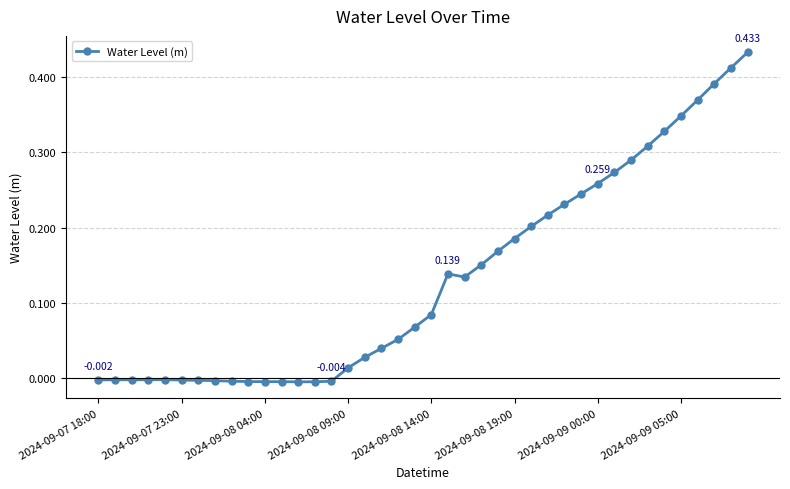

True or false: the data has more than 0 interior local peaks.

True